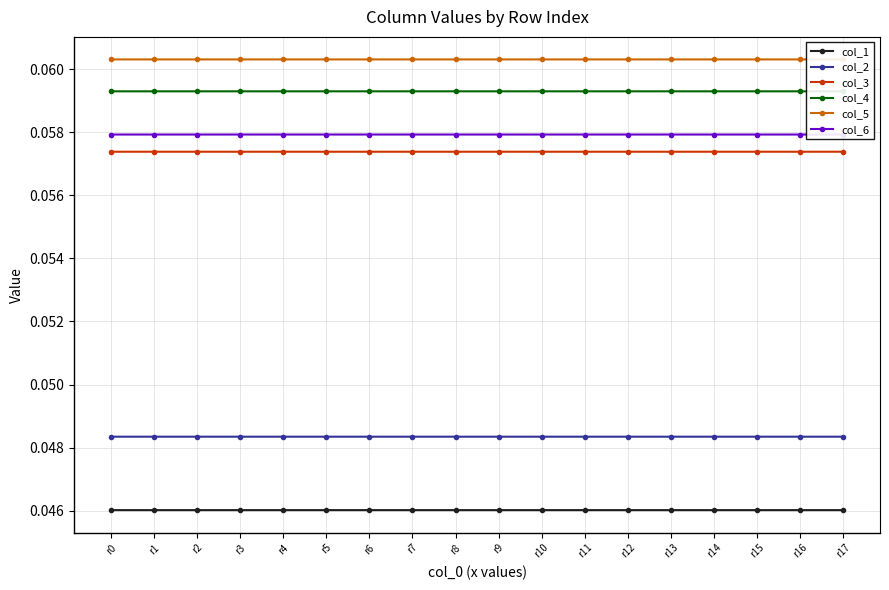

True or false: col_3 has a value of 0.1 at r13.

True